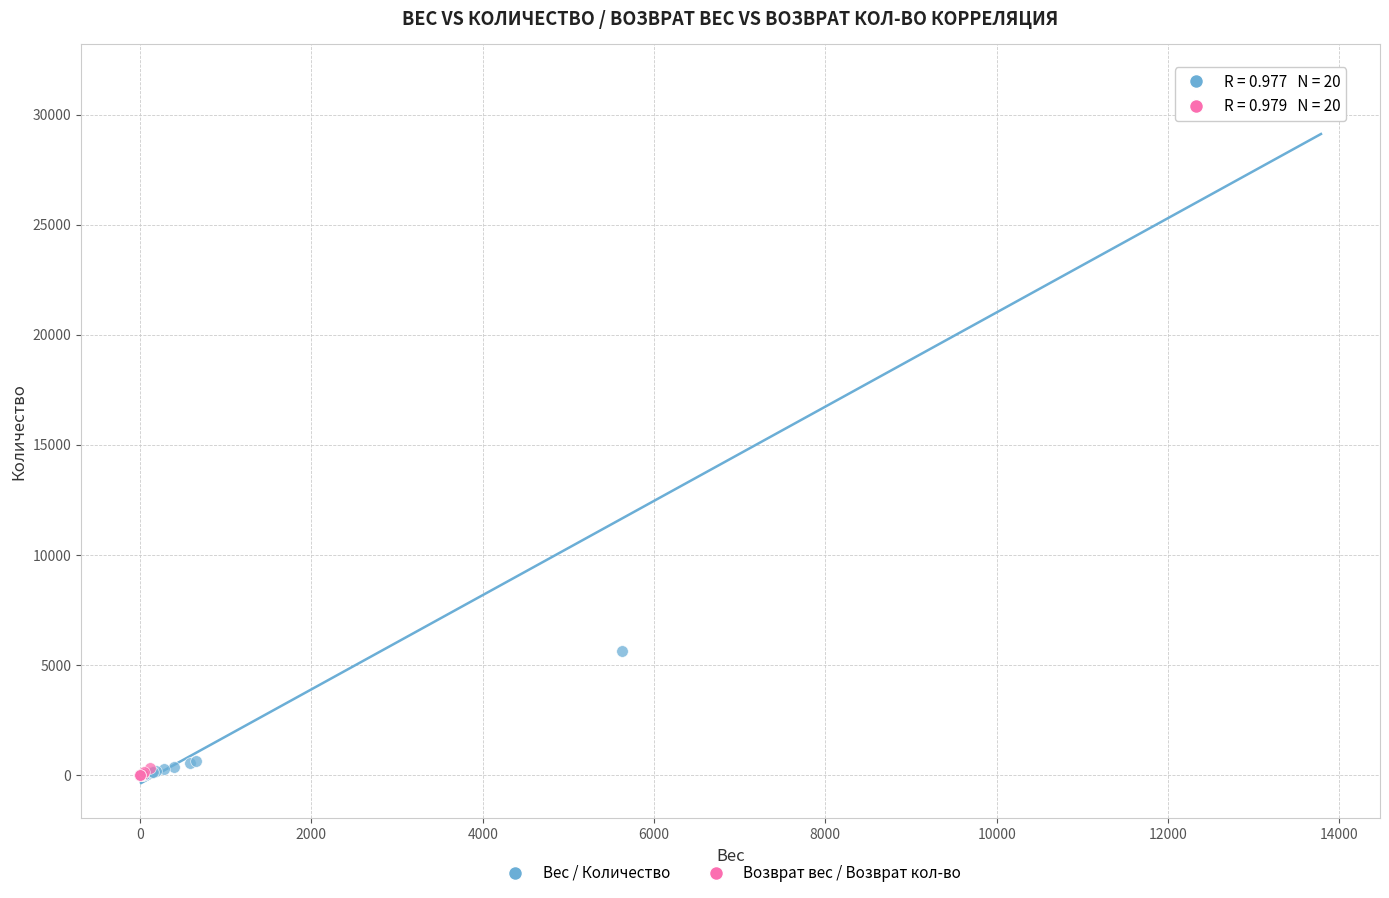

Which series has the largest Y range (max minus min)?

Вес / Количество